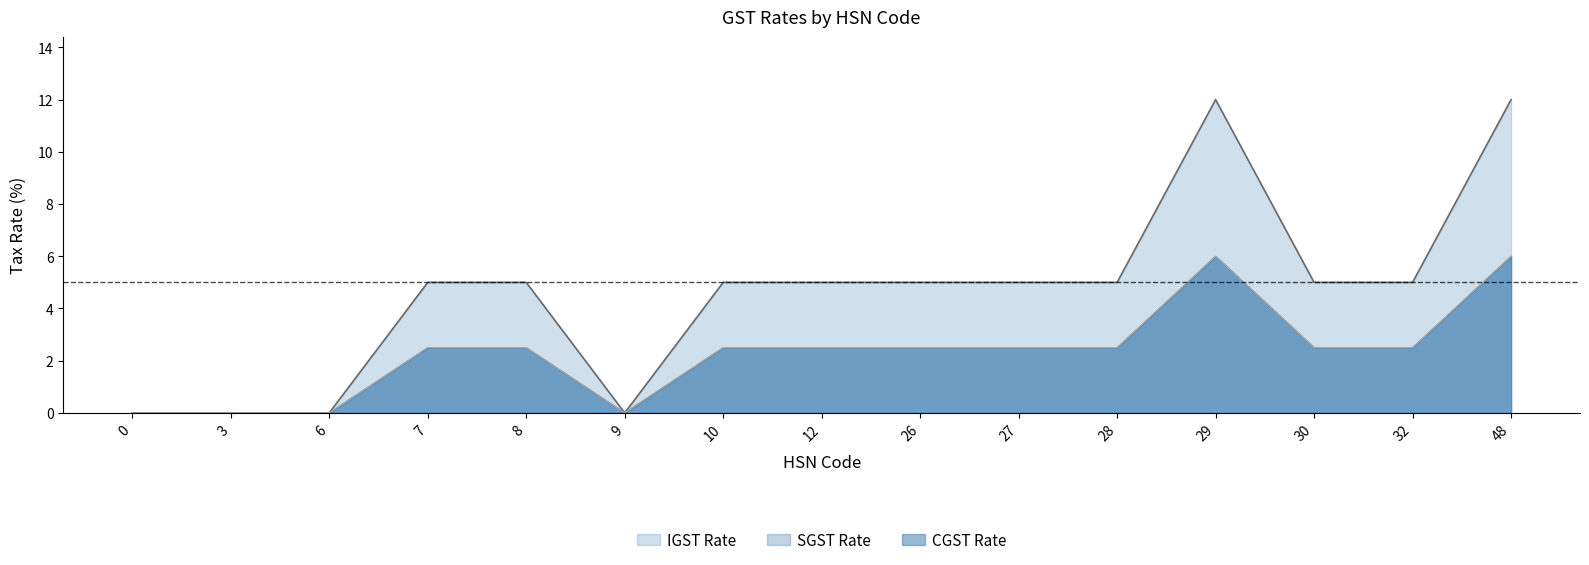

Read the SGST Rate value at 30.

2.5